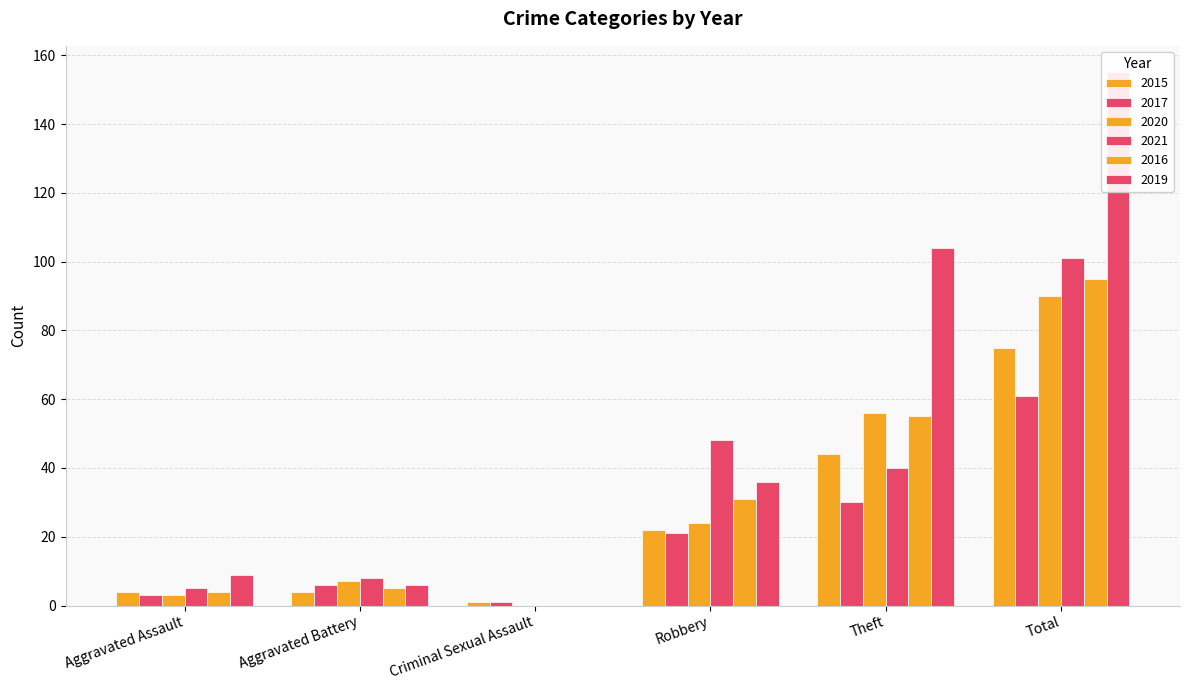

Reading right to left, transcribe all the data shown in this chart.

2015: Total=75	Theft=44	Robbery=22	Criminal Sexual Assault=1	Aggravated Battery=4	Aggravated Assault=4
2017: Total=61	Theft=30	Robbery=21	Criminal Sexual Assault=1	Aggravated Battery=6	Aggravated Assault=3
2020: Total=90	Theft=56	Robbery=24	Criminal Sexual Assault=0	Aggravated Battery=7	Aggravated Assault=3
2021: Total=101	Theft=40	Robbery=48	Criminal Sexual Assault=0	Aggravated Battery=8	Aggravated Assault=5
2016: Total=95	Theft=55	Robbery=31	Criminal Sexual Assault=0	Aggravated Battery=5	Aggravated Assault=4
2019: Total=155	Theft=104	Robbery=36	Criminal Sexual Assault=0	Aggravated Battery=6	Aggravated Assault=9